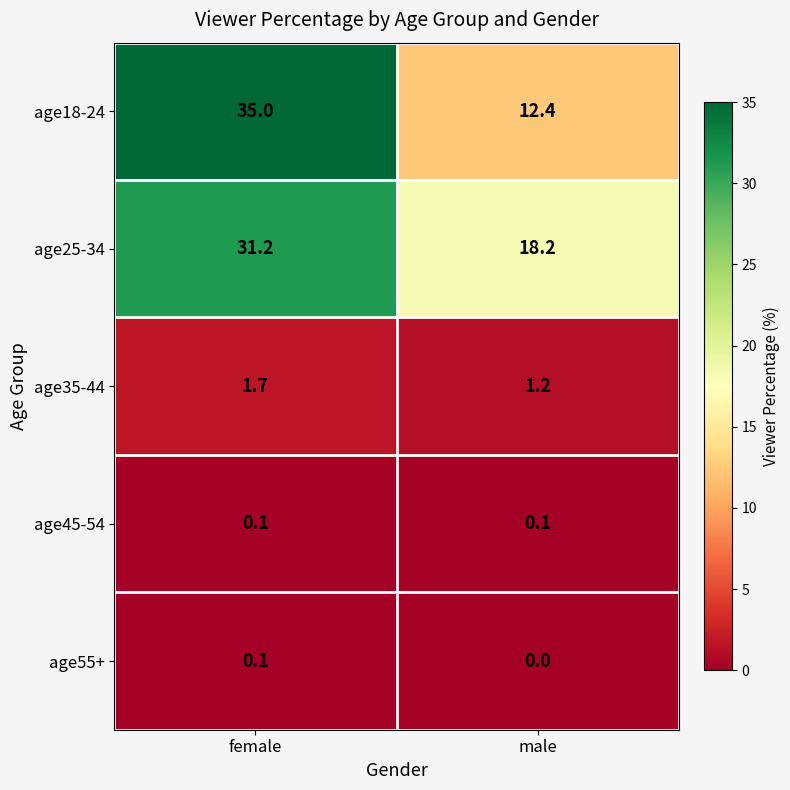

List the labels in order of age18-24 value, largest first.

female, male